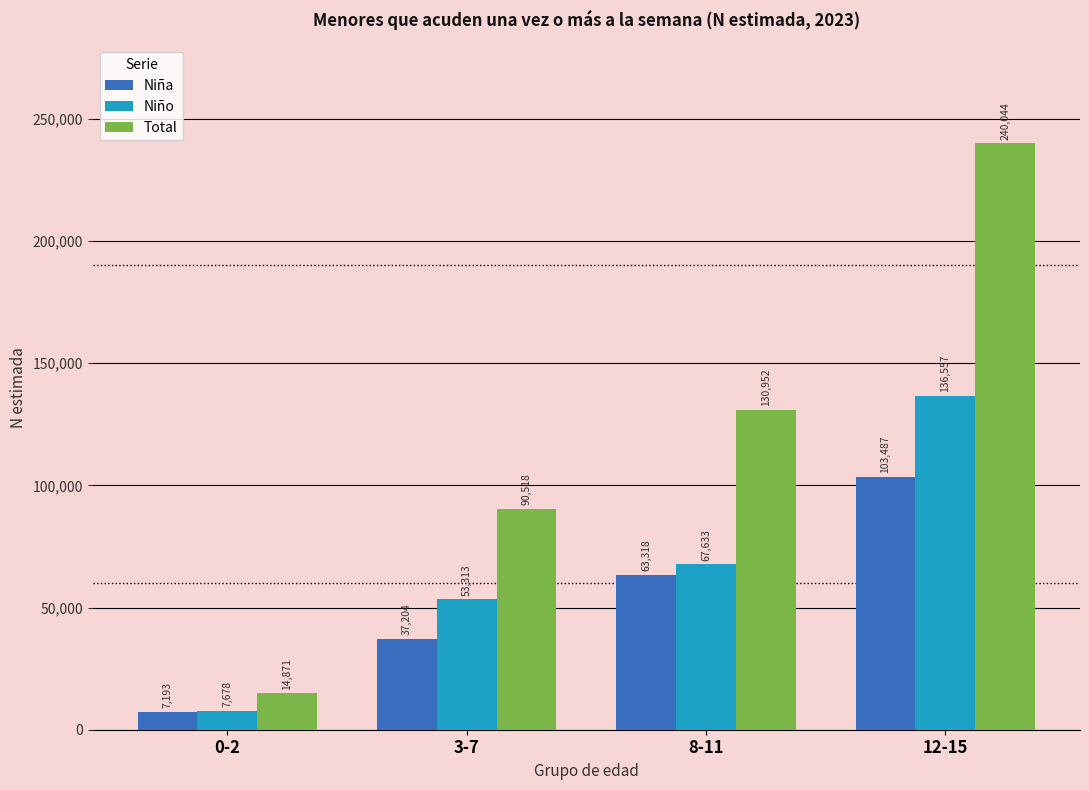

Count the Niño values in the range 53313 to 136557.

3